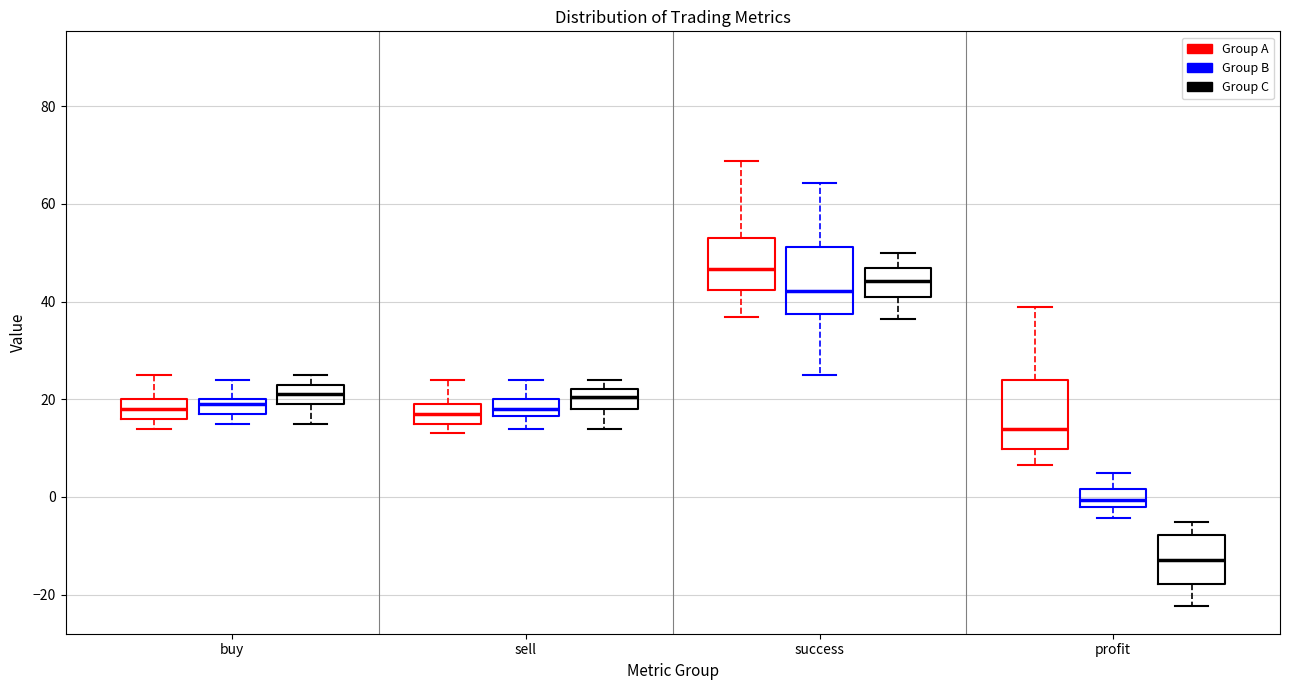

Which box's median line is the highest?

success (Group A)